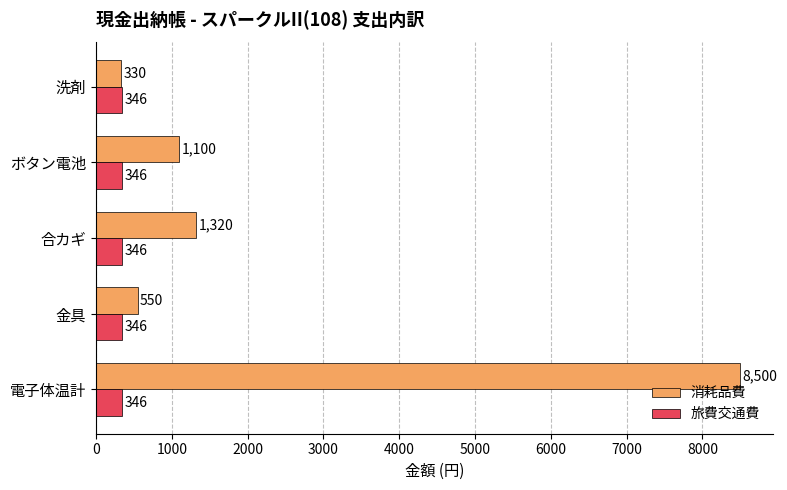

Count the number of categories in the chart.

5